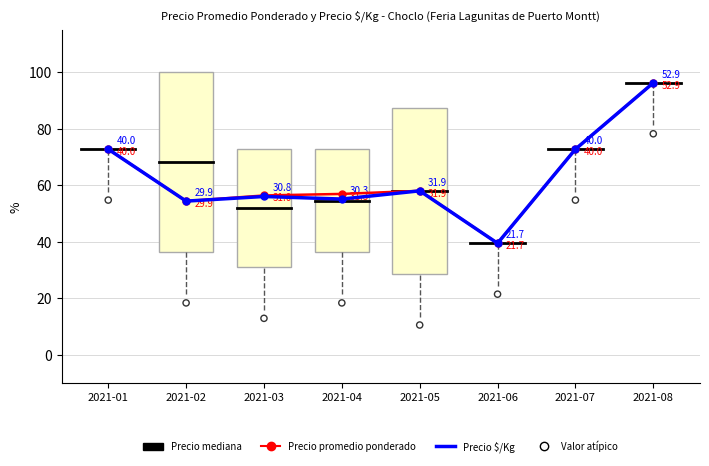

At which category is the sum across all series the highest?

2021-08